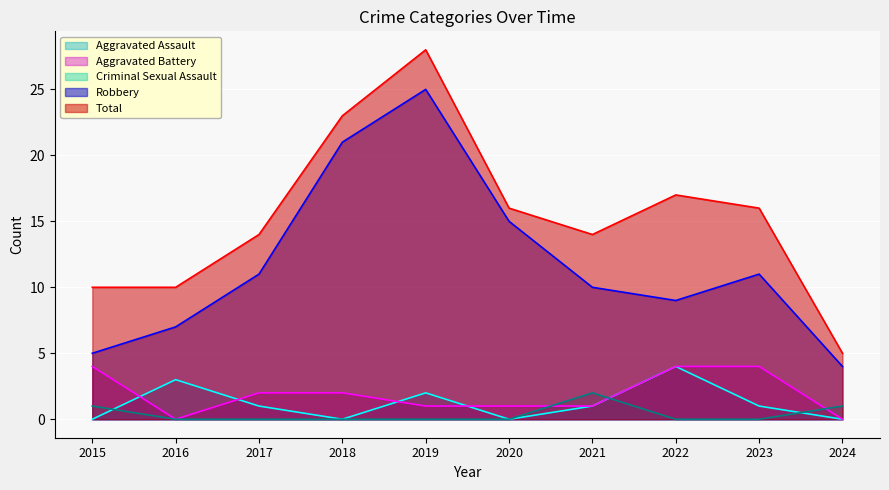

The value of Aggravated Assault at 2022 is 4. True or false?

True